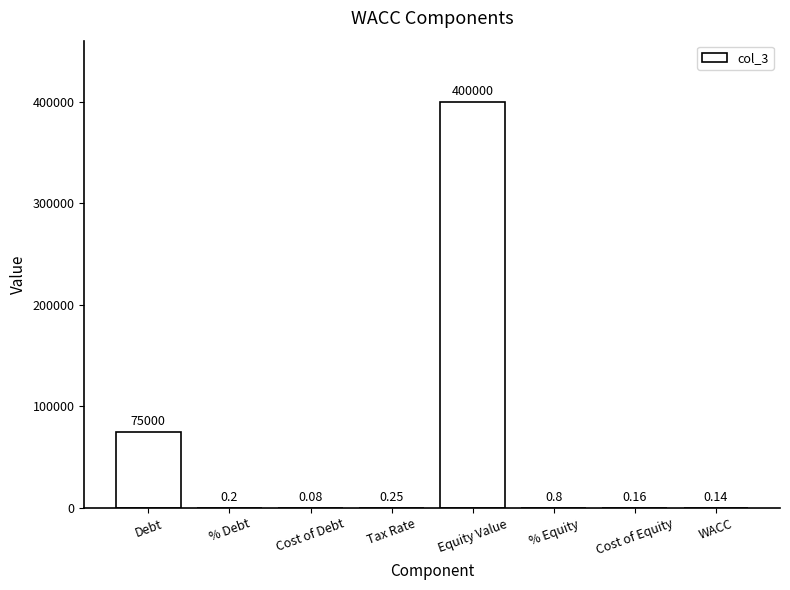

What is the sum of all values?

475001.6